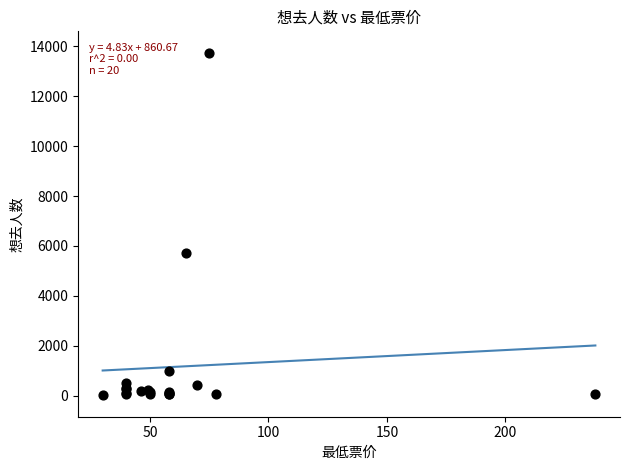

What Y value in the scatter plot is closest to 6880?

5710